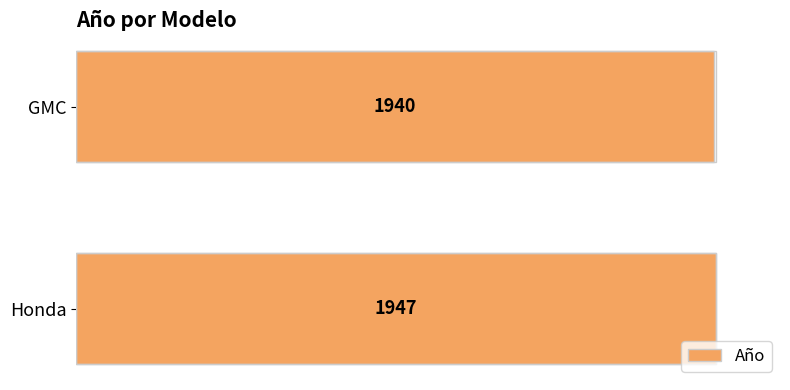

Count the values in the range 1940 to 1947.

2